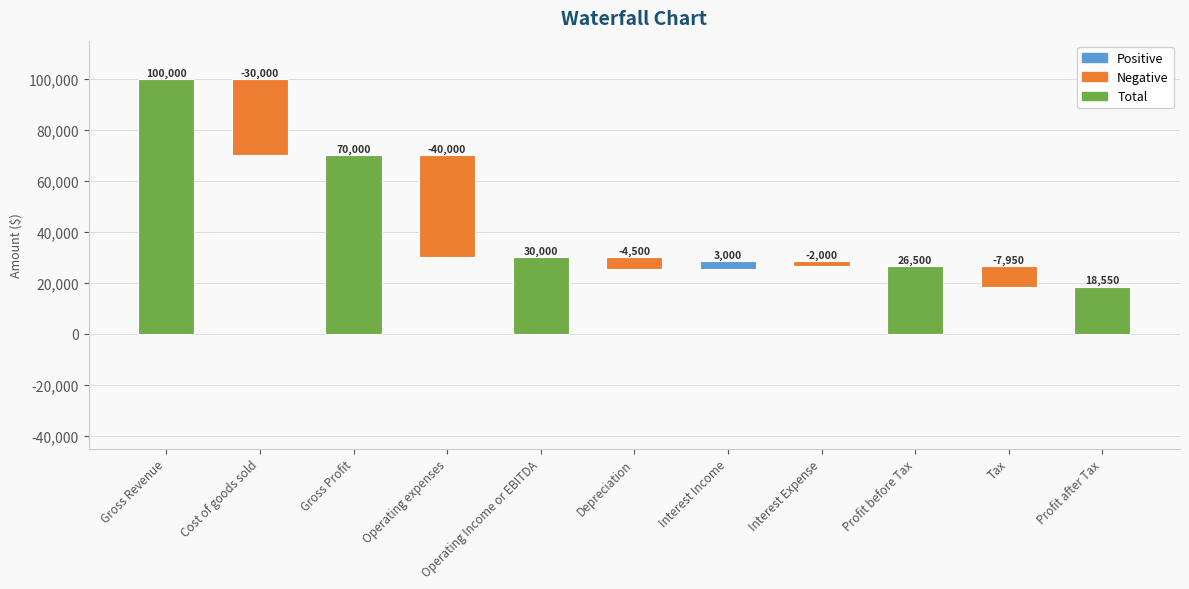

What is the value of the 8th bar from the left?

-2000